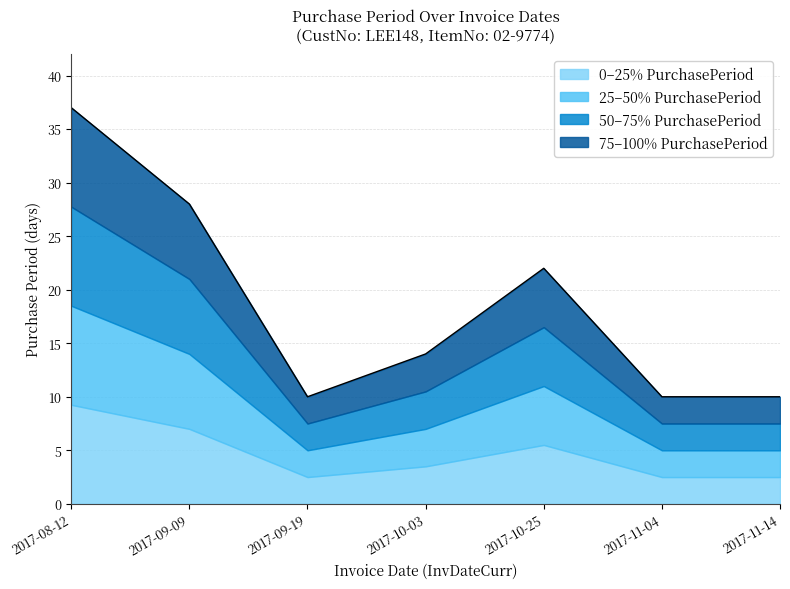

How many data points are less than 14?

3